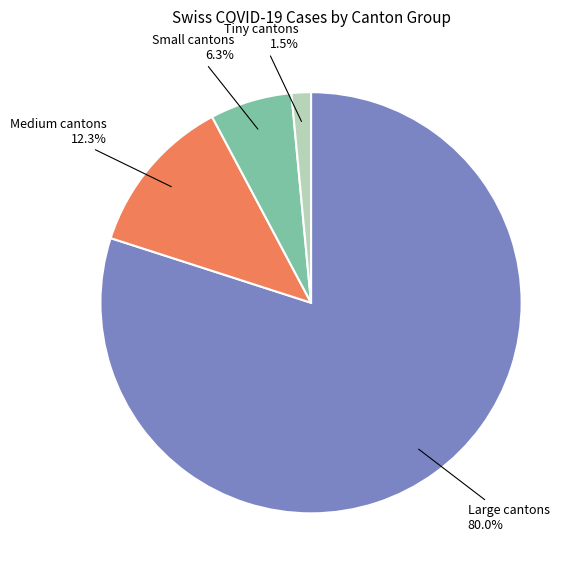

Is Medium cantons the majority of the pie?

No